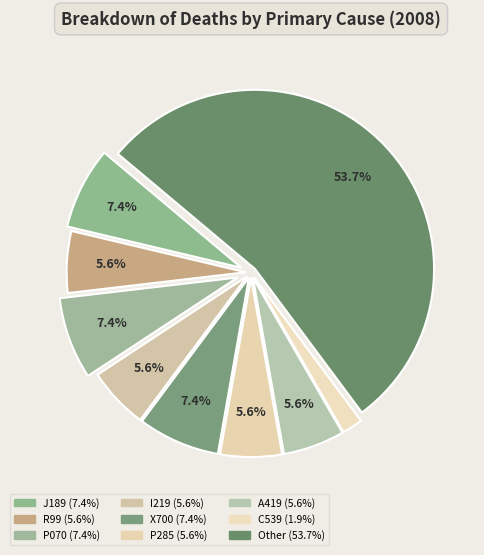

Does P285 represent more than half of the total?

No